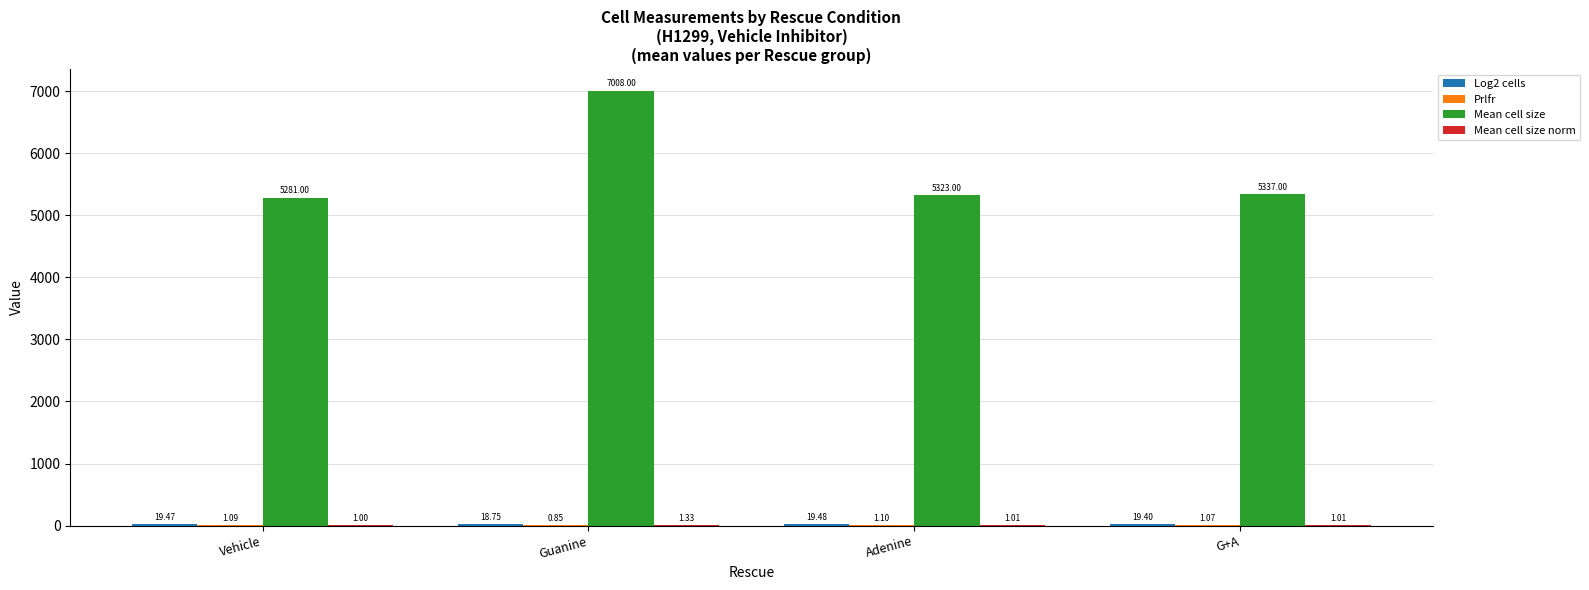

Which series has the largest total across all categories?

Mean cell size